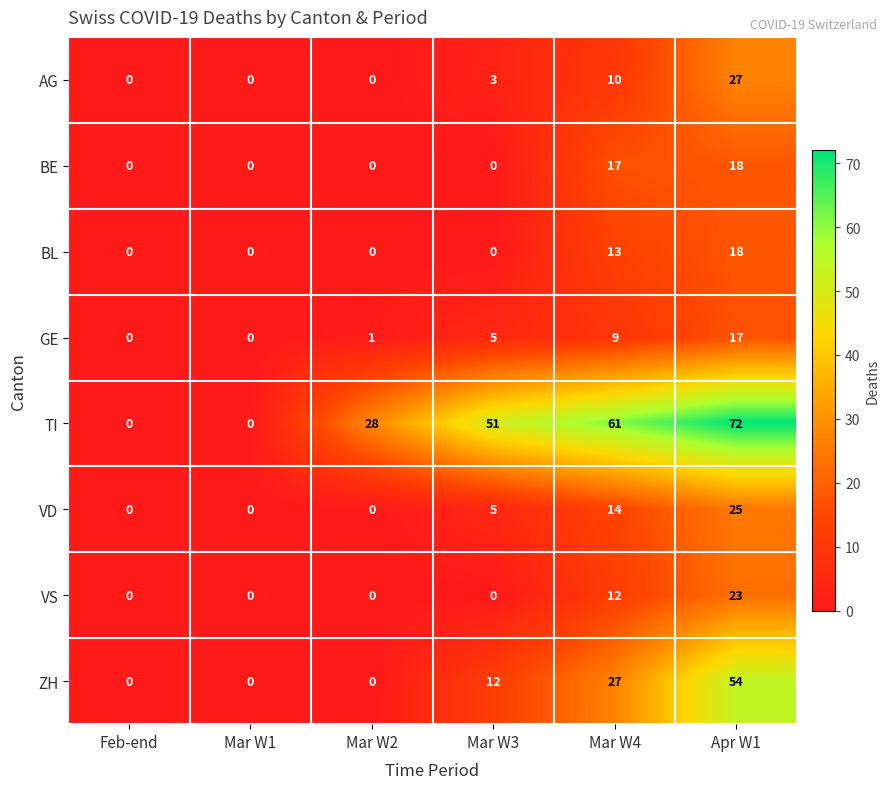

What is the total value across all series at Apr W1?

254